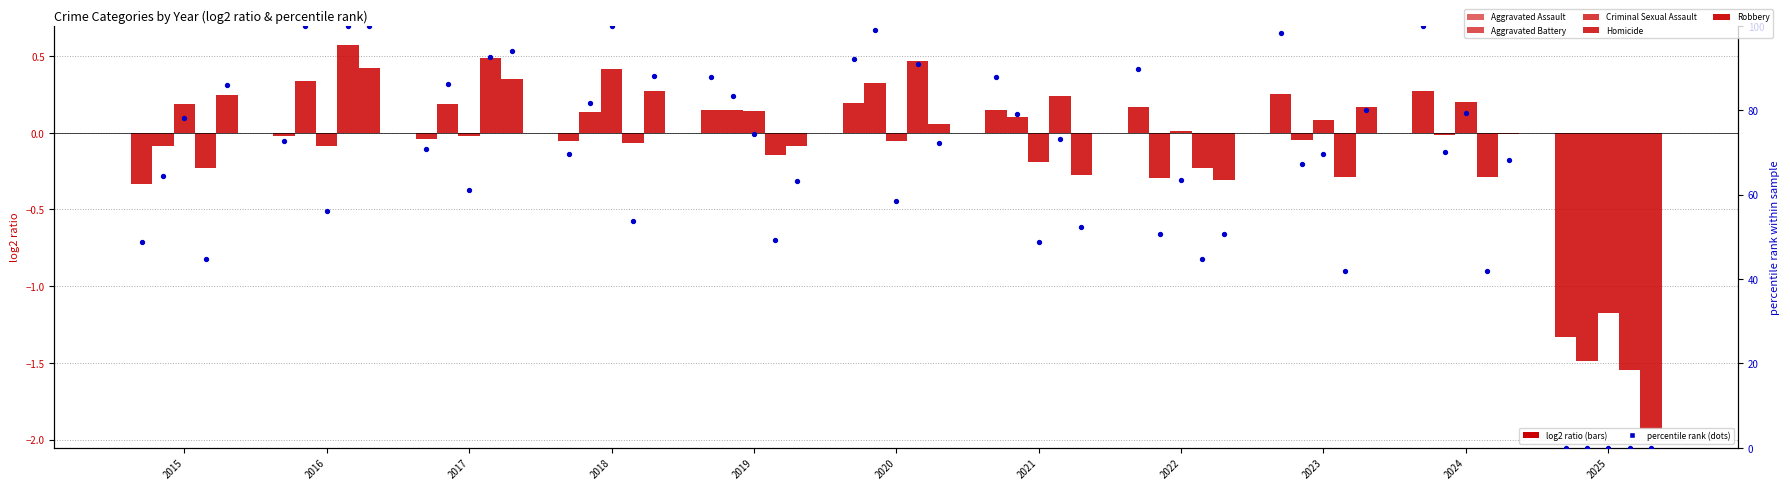

What is the total value across all series at 2016?

428.8